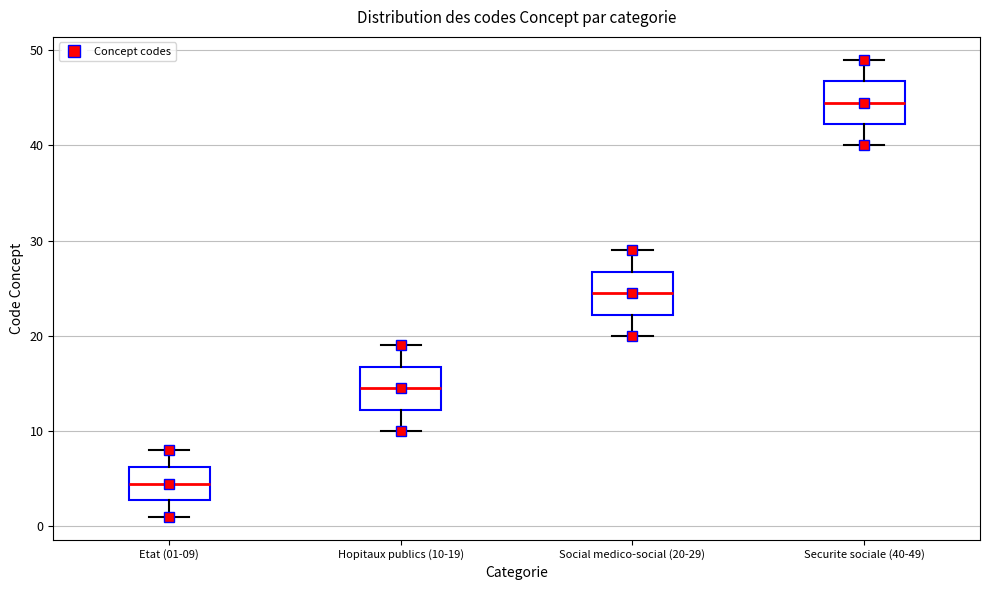

Reading left to right, read every box against the y-axis: the position of its median line, the range the box covers, and the ends of its whiskers. The values are not printed on the chart, so give them approximately, as read against the axis.

Etat (01-09): median 5, box 3 to 6, whiskers 1 to 8
Hopitaux publics (10-19): median 15, box 12 to 17, whiskers 10 to 19
Social medico-social (20-29): median 25, box 22 to 27, whiskers 20 to 29
Securite sociale (40-49): median 45, box 42 to 47, whiskers 40 to 49